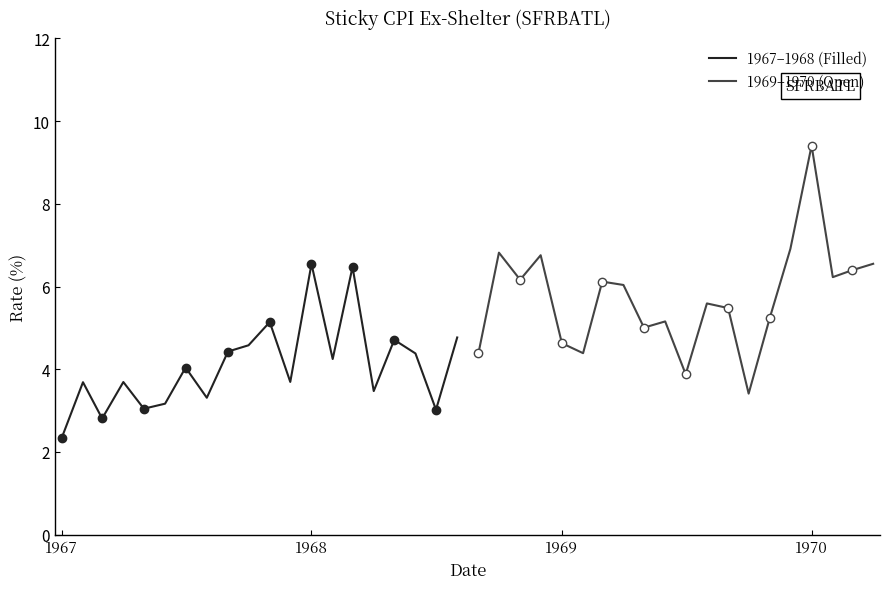

In 1967–1968 (Filled), how many points are higher than both neighbors (excluding endpoints)?

7